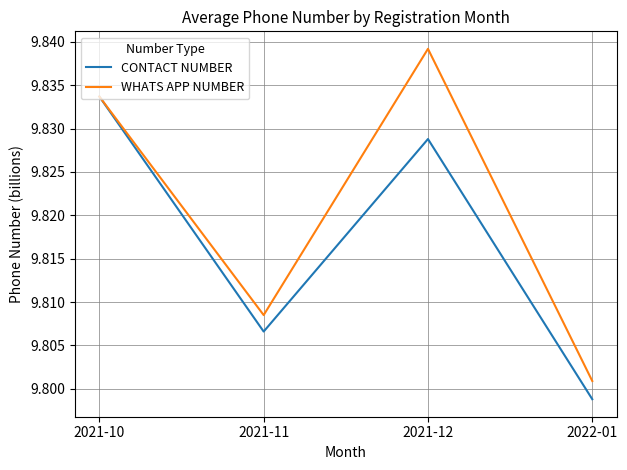

Which category has the highest value across all series?

2021-12